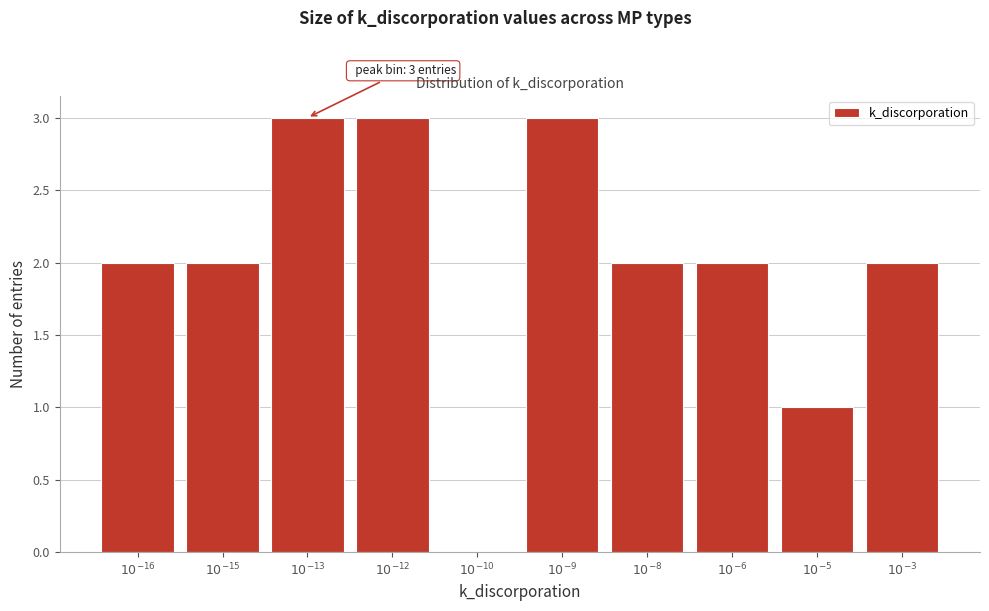

What is the maximum value shown in the chart?

3